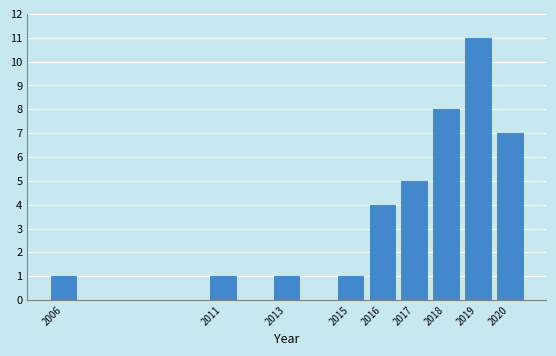

Reading right to left, extract all data points from this chart.

7	11	8	5	4	1	1	1	1